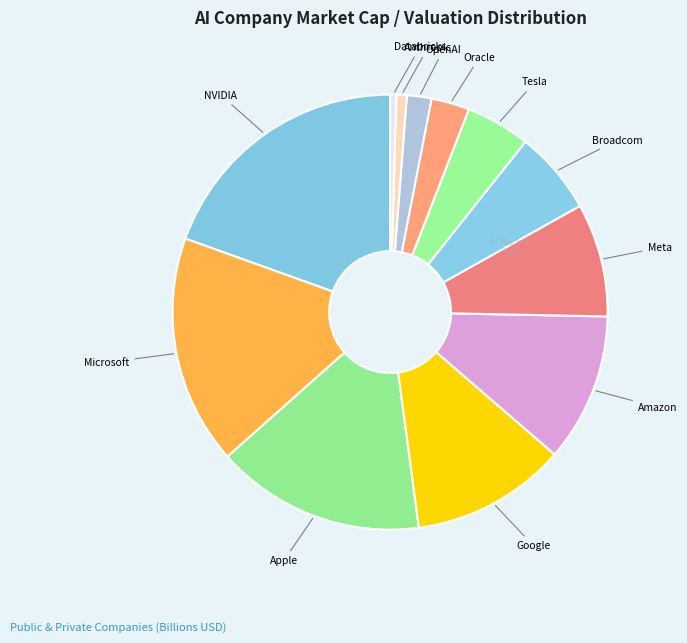

What is the largest slice in the pie chart?

NVIDIA